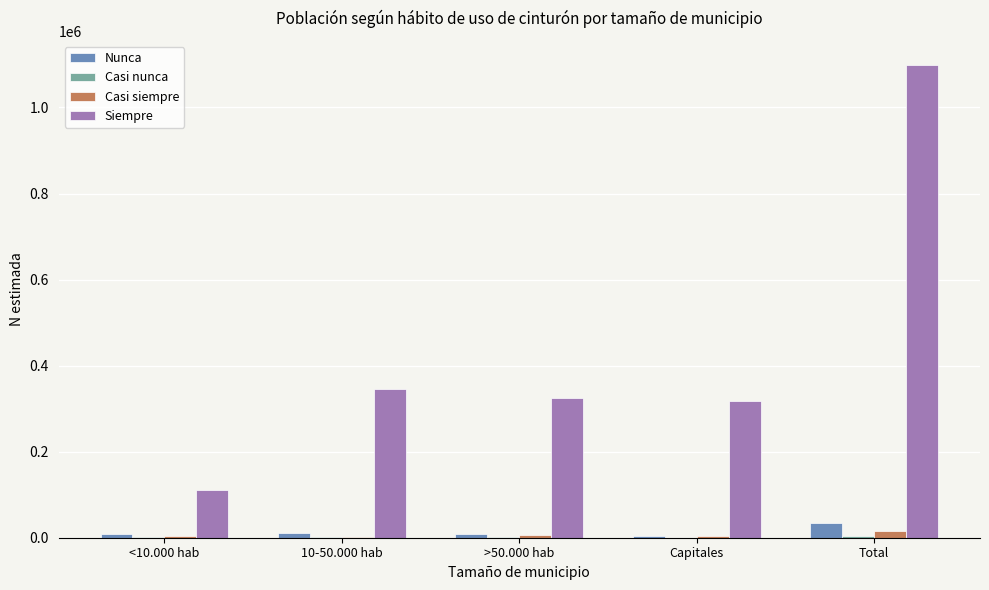

At which category is the sum across all series the highest?

Total